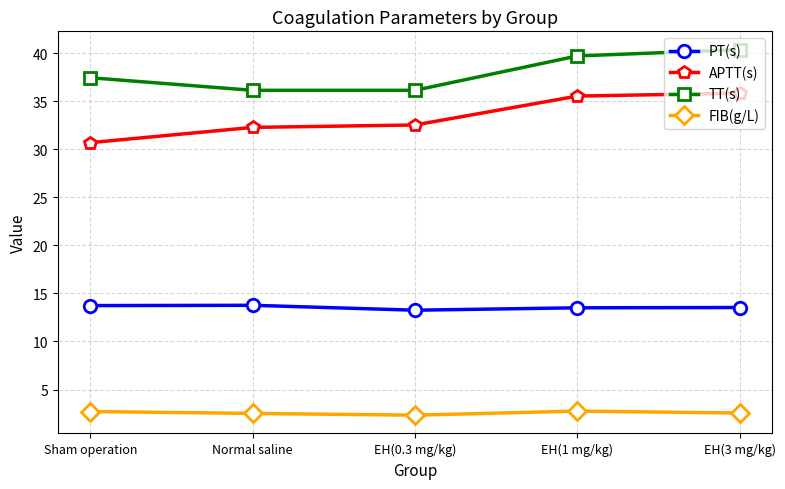

How many categories are shown in the chart?

5